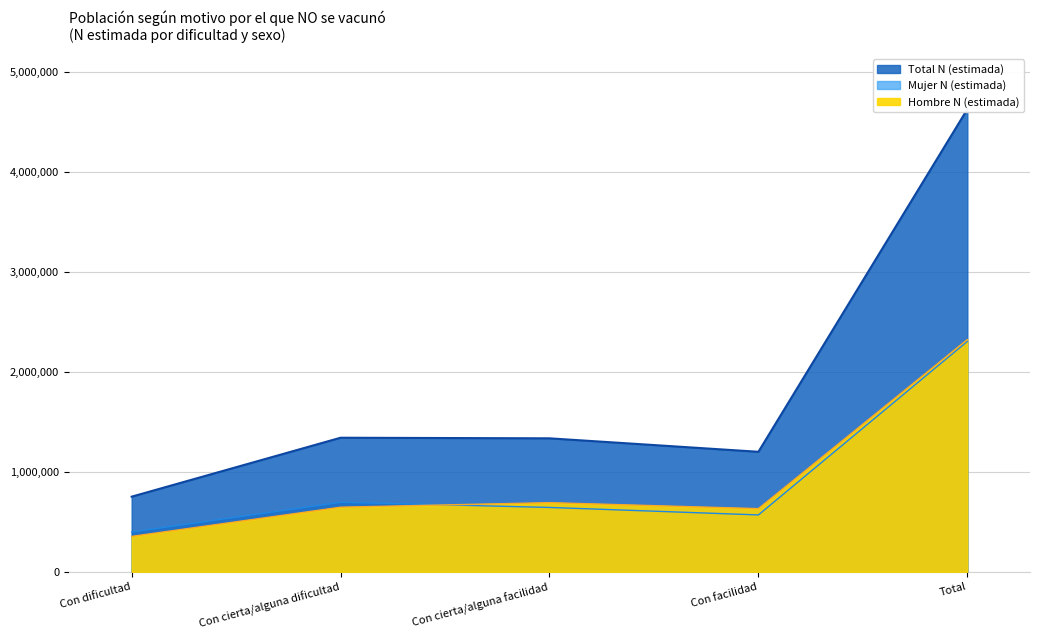

Where is the first local minimum for Hombre N (estimada)?

Con facilidad